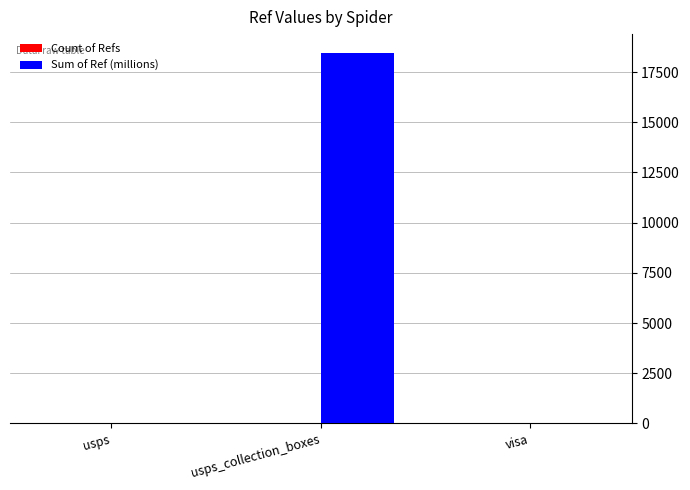

Which series changed the most between usps and usps_collection_boxes?

Sum of Ref (millions)